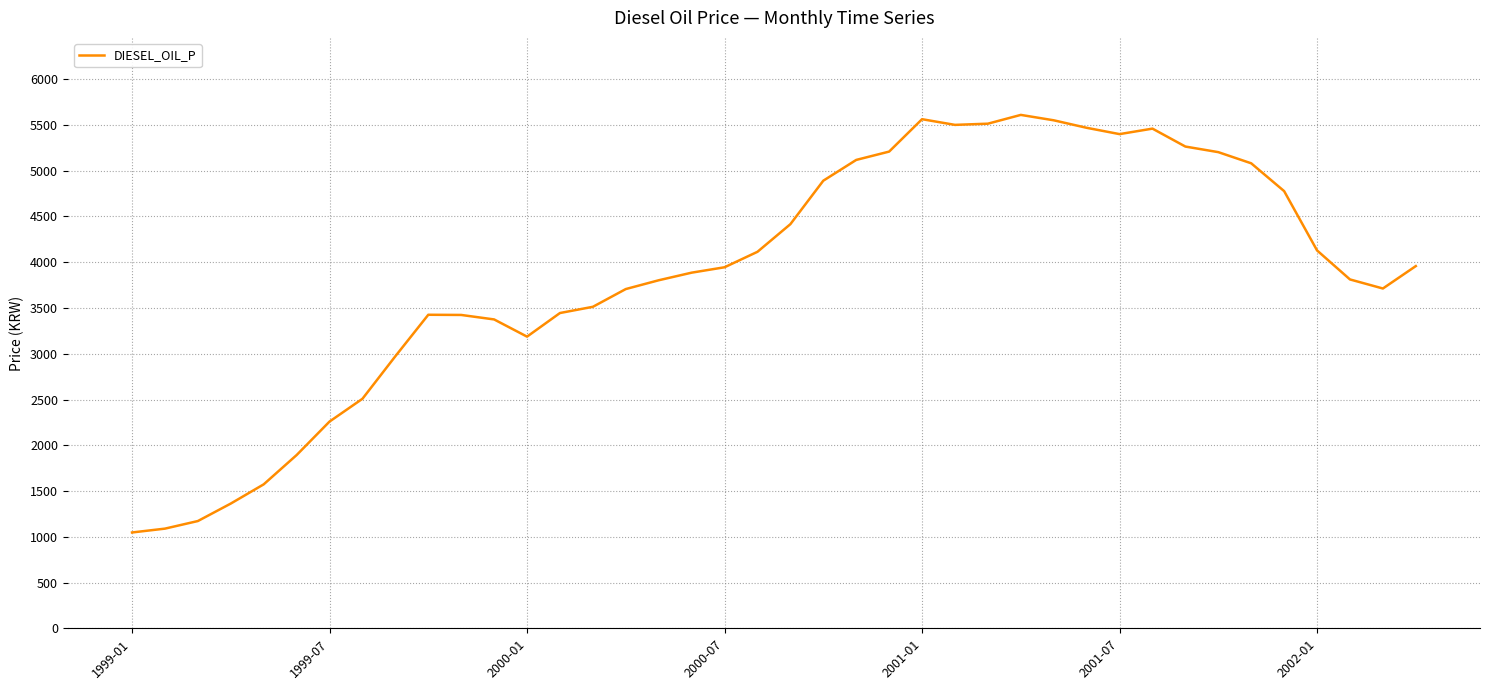

What is the difference between the maximum and minimum values?

4563